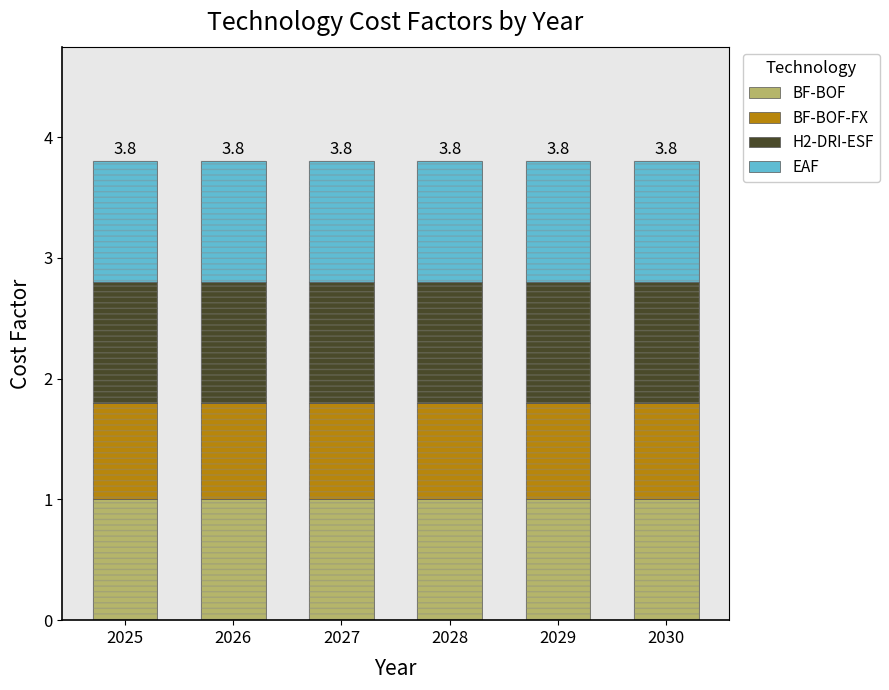

List the series in order of their peak value, highest first.

BF-BOF, EAF, H2-DRI-ESF, BF-BOF-FX